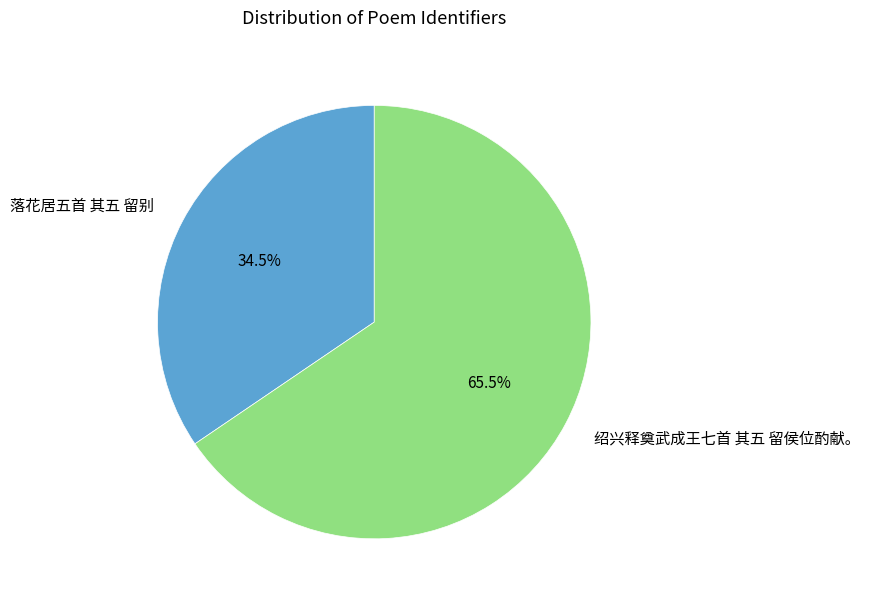

Between 绍兴释奠武成王七首 其五 留侯位酌献。 and 落花居五首 其五 留别, which is larger?

绍兴释奠武成王七首 其五 留侯位酌献。